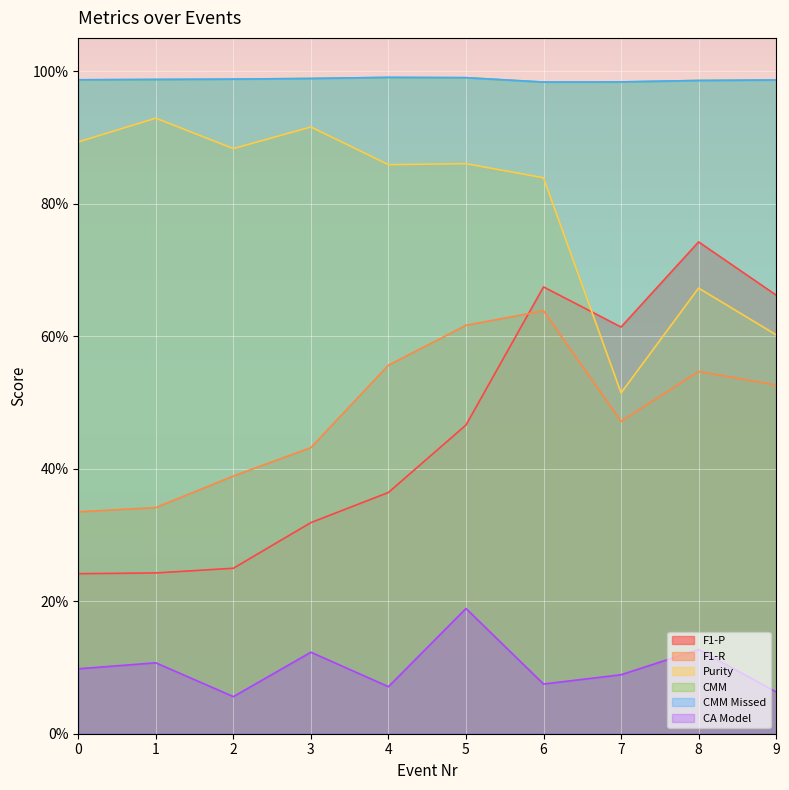

What is the approximate value of F1-P at 9?

0.7